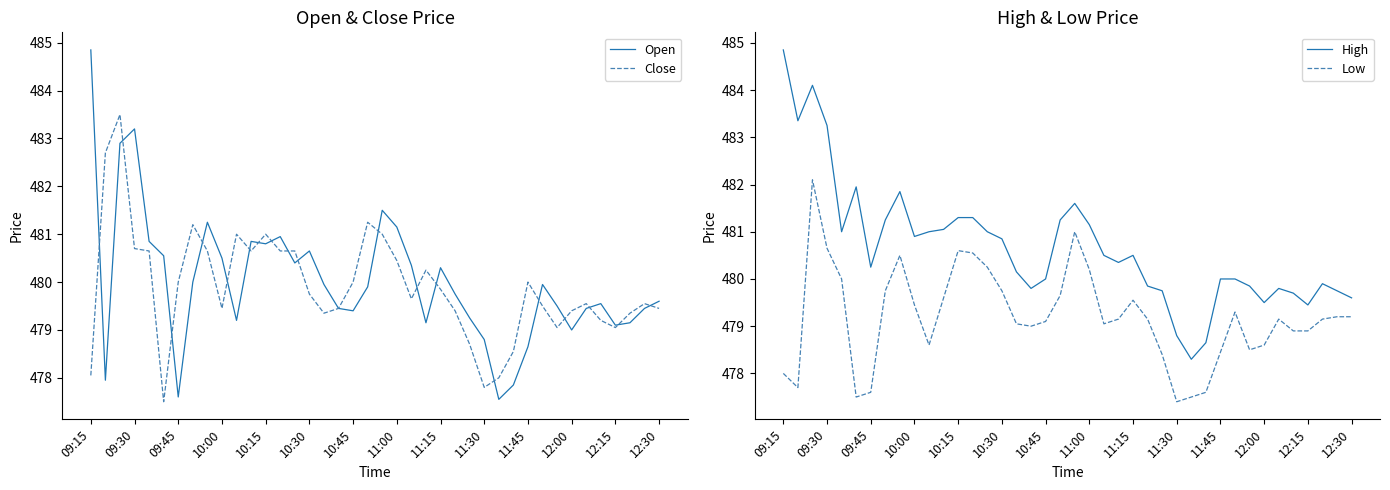

True or false: High and Close intersect in this chart.

False